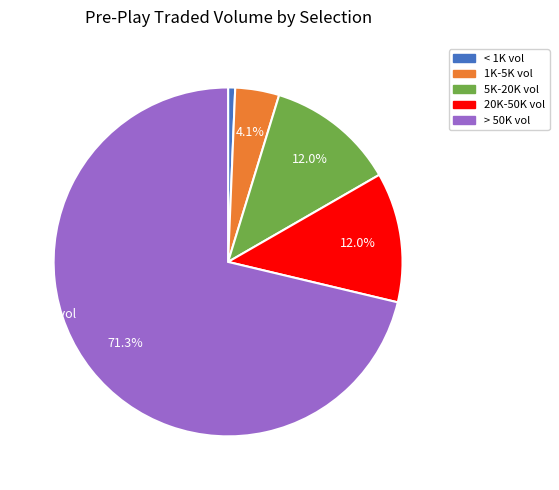

Does any single category account for the majority?

Yes